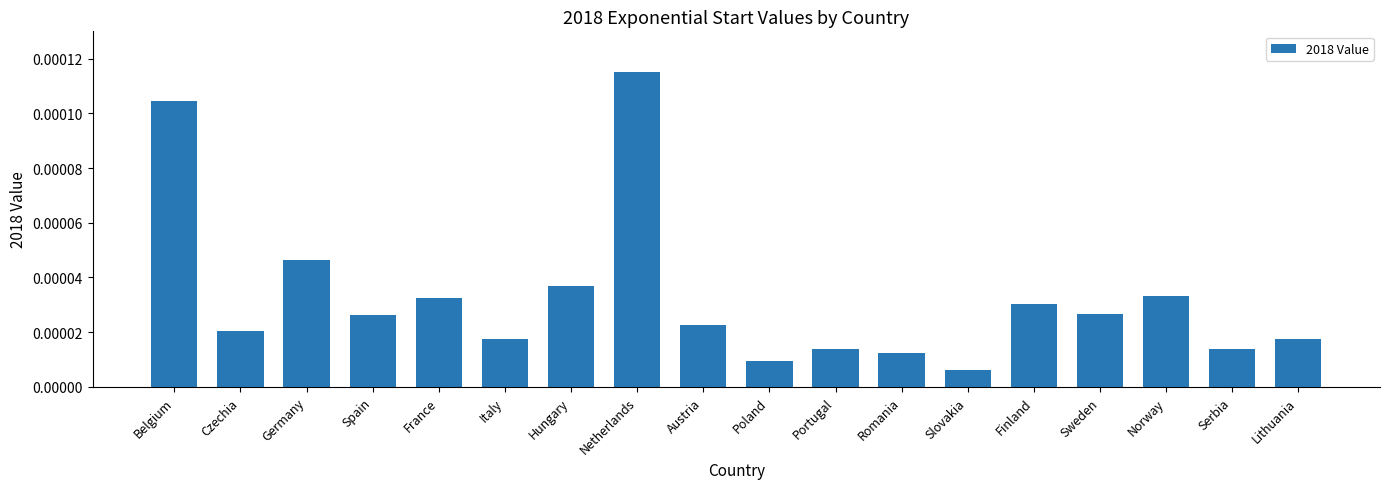

What position from the right is Lithuania?

1